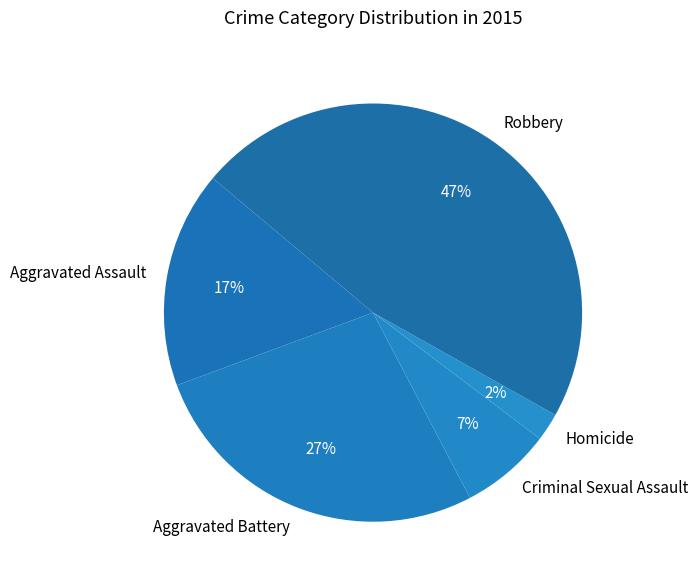

How many slices are in this pie chart?

5